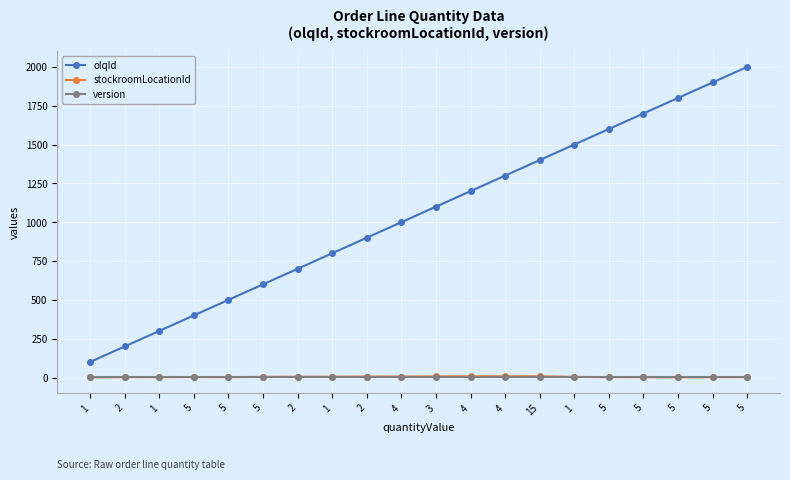

Reading left to right, transcribe all the data shown in this chart.

olqId: 1=100	2=200	1=300	5=400	5=500	5=600	2=700	1=800	2=900	4=1000	3=1100	4=1200	4=1300	15=1400	1=1500	5=1600	5=1700	5=1800	5=1900	5=2000
stockroomLocationId: 1=1	2=2	1=2	5=3	5=2	5=4	2=5	1=5	2=6	4=6	3=7	4=8	4=8	15=8	1=4	5=2	5=2	5=1	5=2	5=2
version: 1=1	2=1	1=1	5=1	5=1	5=1	2=1	1=1	2=1	4=1	3=1	4=1	4=1	15=1	1=1	5=1	5=1	5=1	5=1	5=1